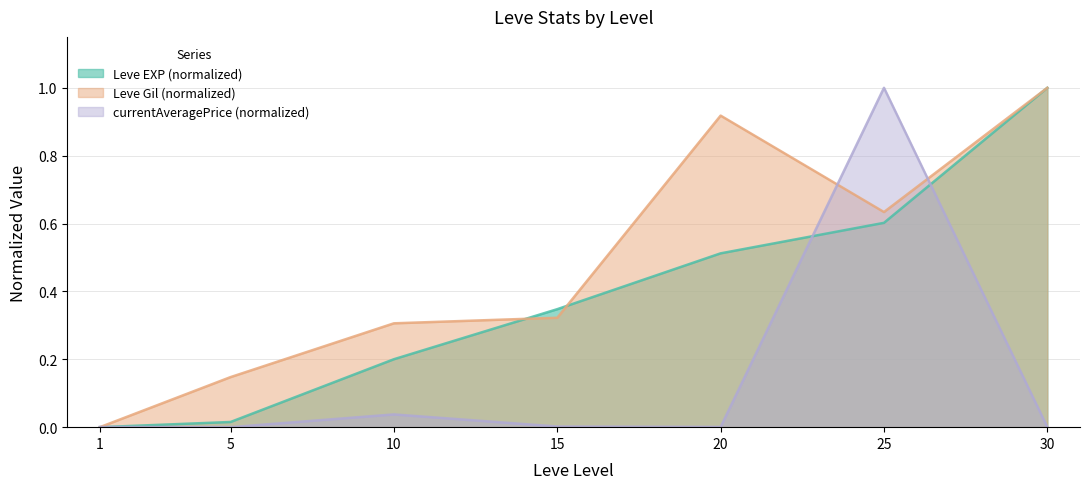

Reading left to right, what are all the values shown in this chart?

Leve EXP: 0.0	0.0	0.2	0.3	0.5	0.6	1.0
Leve Gil: 0.0	0.1	0.3	0.3	0.9	0.6	1.0
currentAveragePrice: 0.0	0.0	0.0	0.0	0.0	1.0	0.0